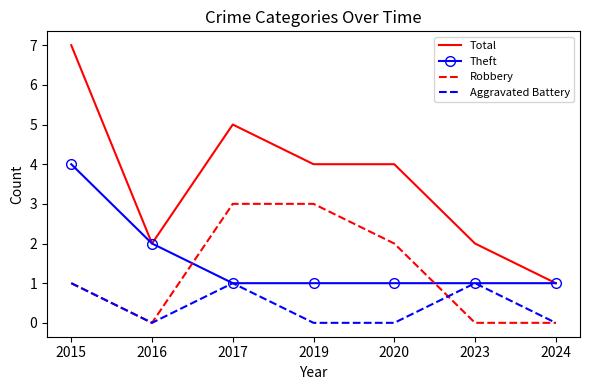

What value does the Theft series have at 2017?

1